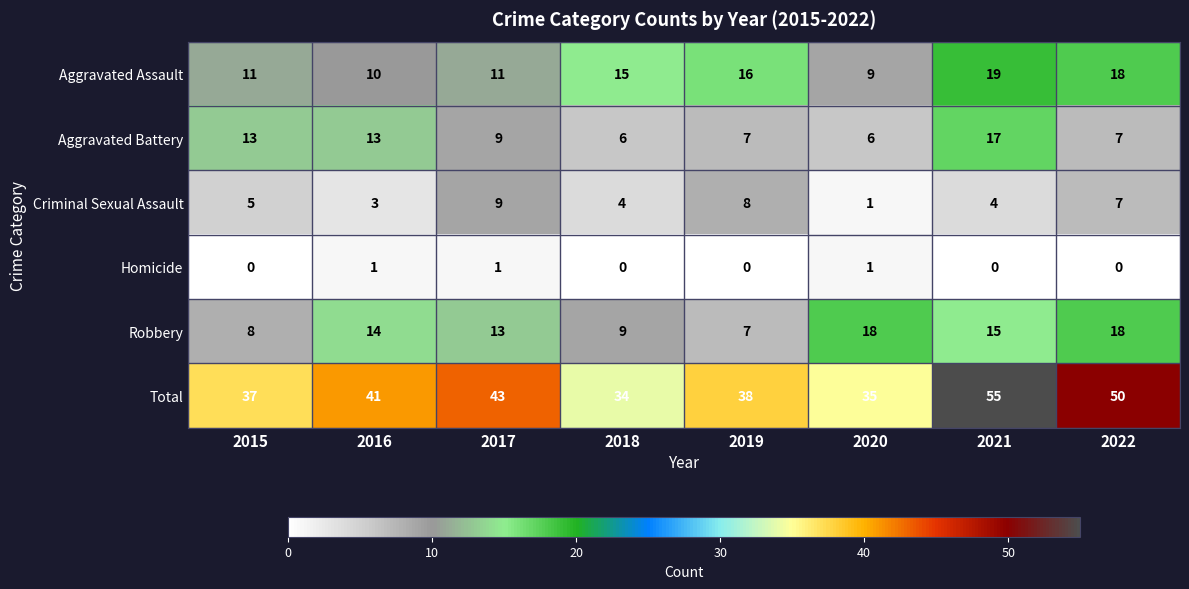

Between 2015 and 2022, which series saw the biggest shift?

Total